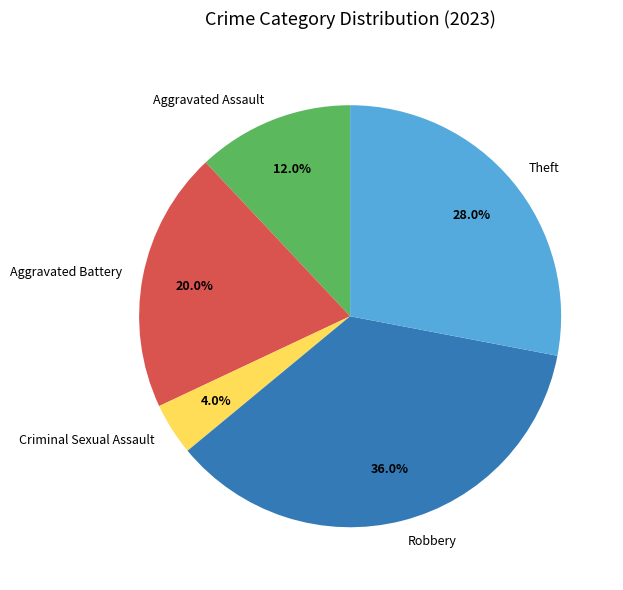

To the nearest percent, what is the average slice percentage?

20%